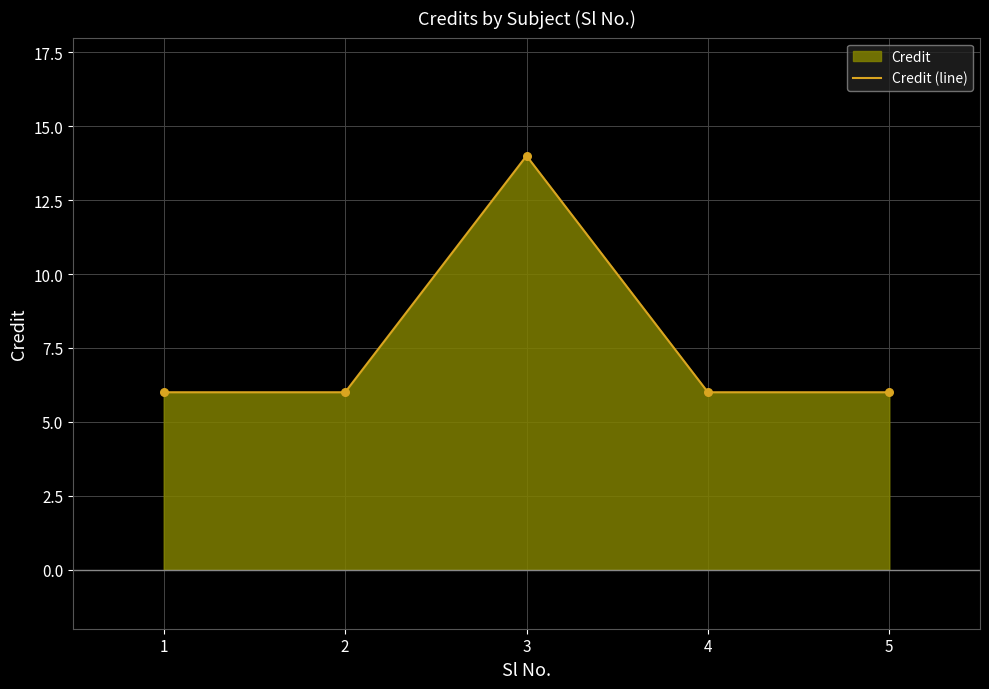

Between 4 and 3, which is larger?

3